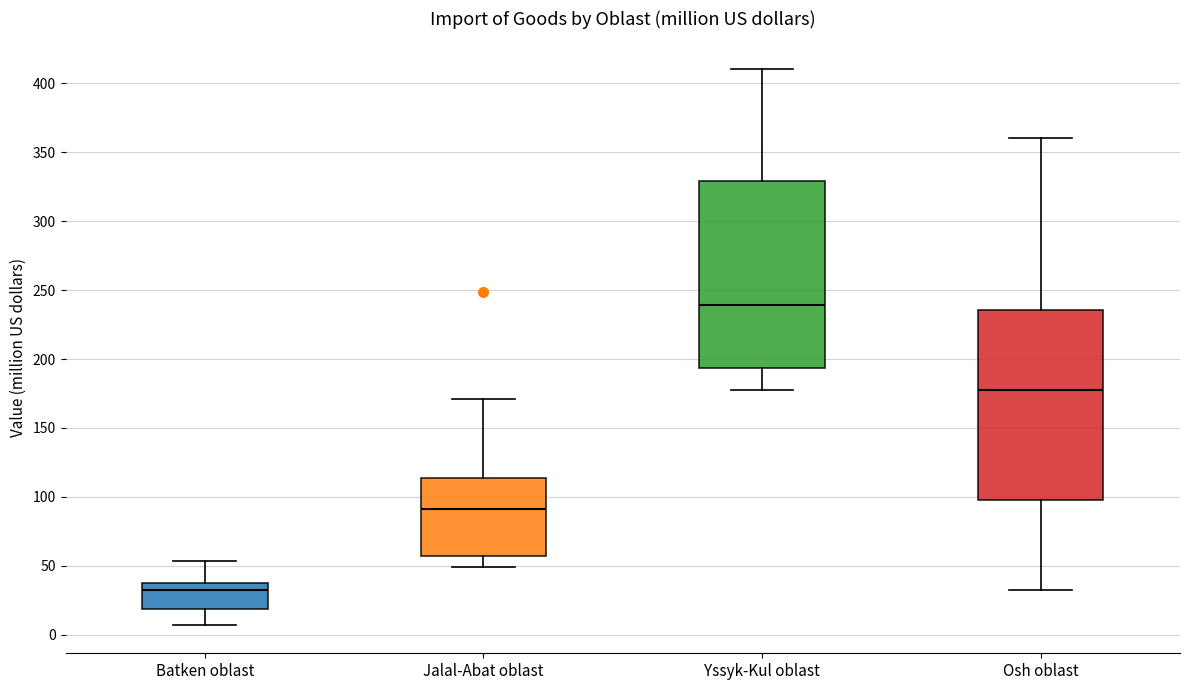

Which box's median line is the lowest?

Batken oblast